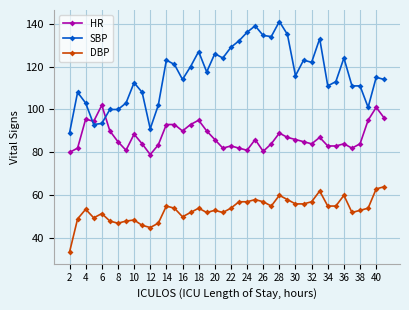

True or false: SBP and DBP cross at least once.

False